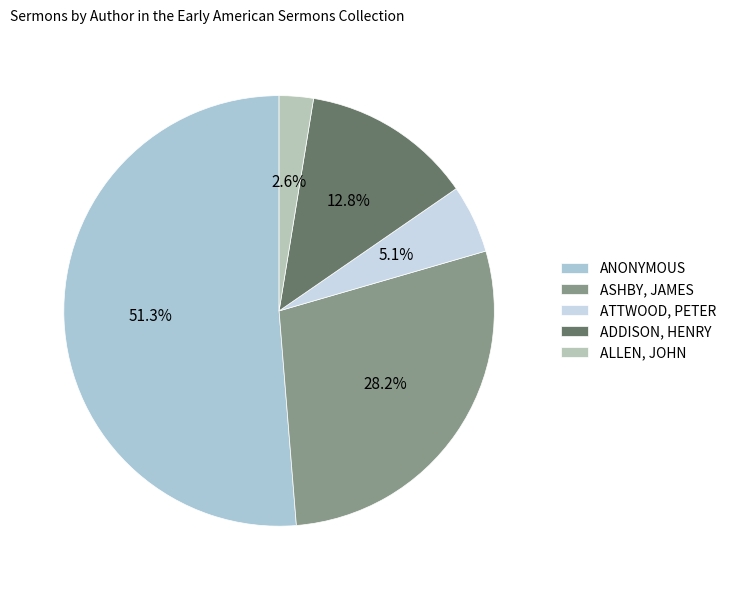

To the nearest percent, what percentage of the pie is ASHBY, JAMES?

28%